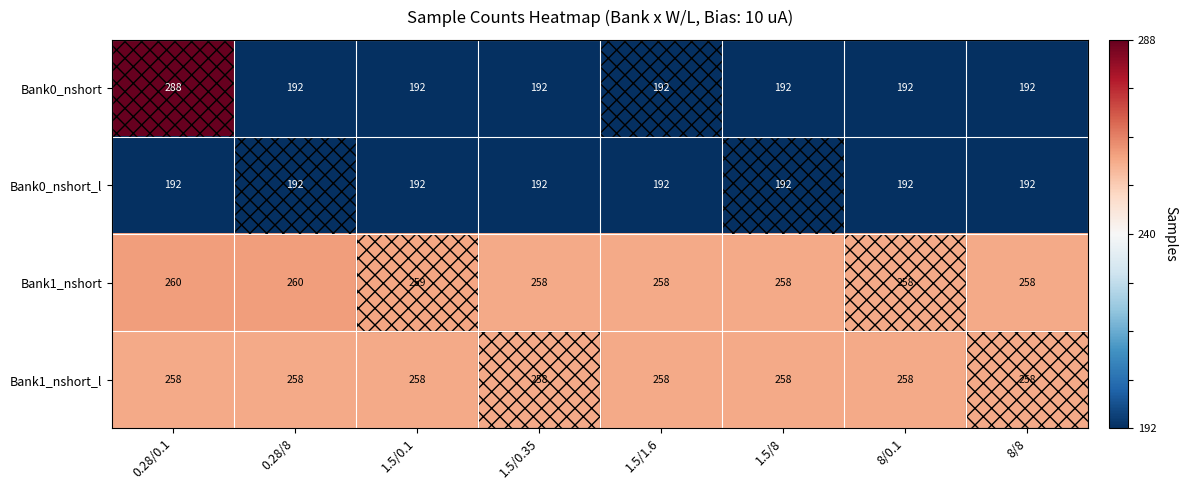

Read the Bank0_nshort value at 0.28/8.

192